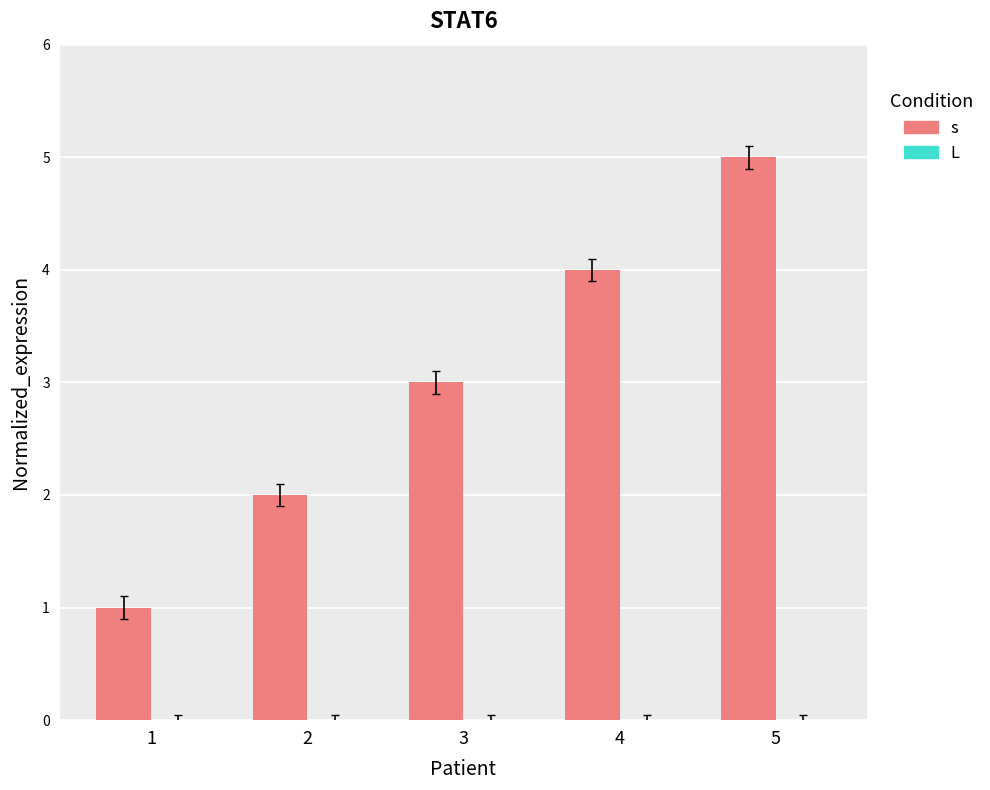

Between 1 and 4, which is larger?

4